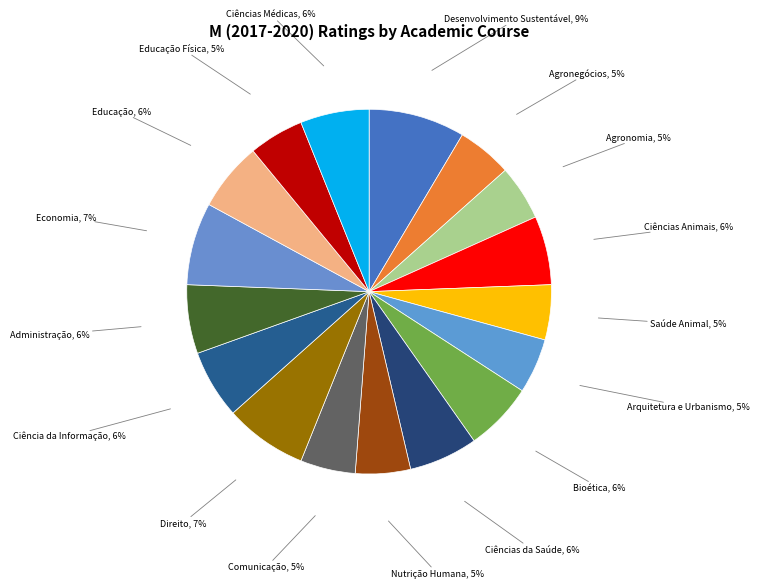

To the nearest percent, what is the combined percentage of Ciências Médicas and Arquitetura e Urbanismo?

11%